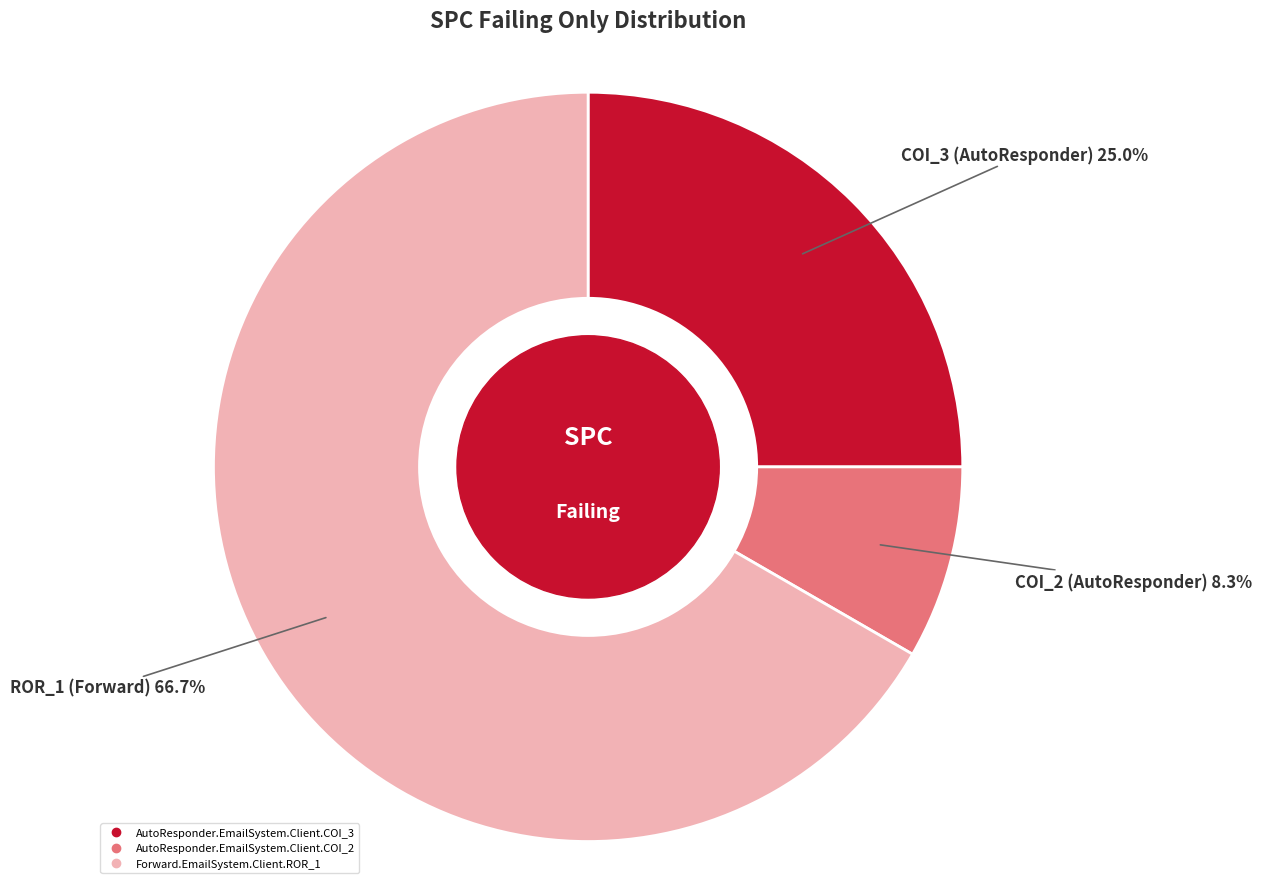

Which category has the smallest portion of the pie?

AutoResponder.EmailSystem.Client.COI_2